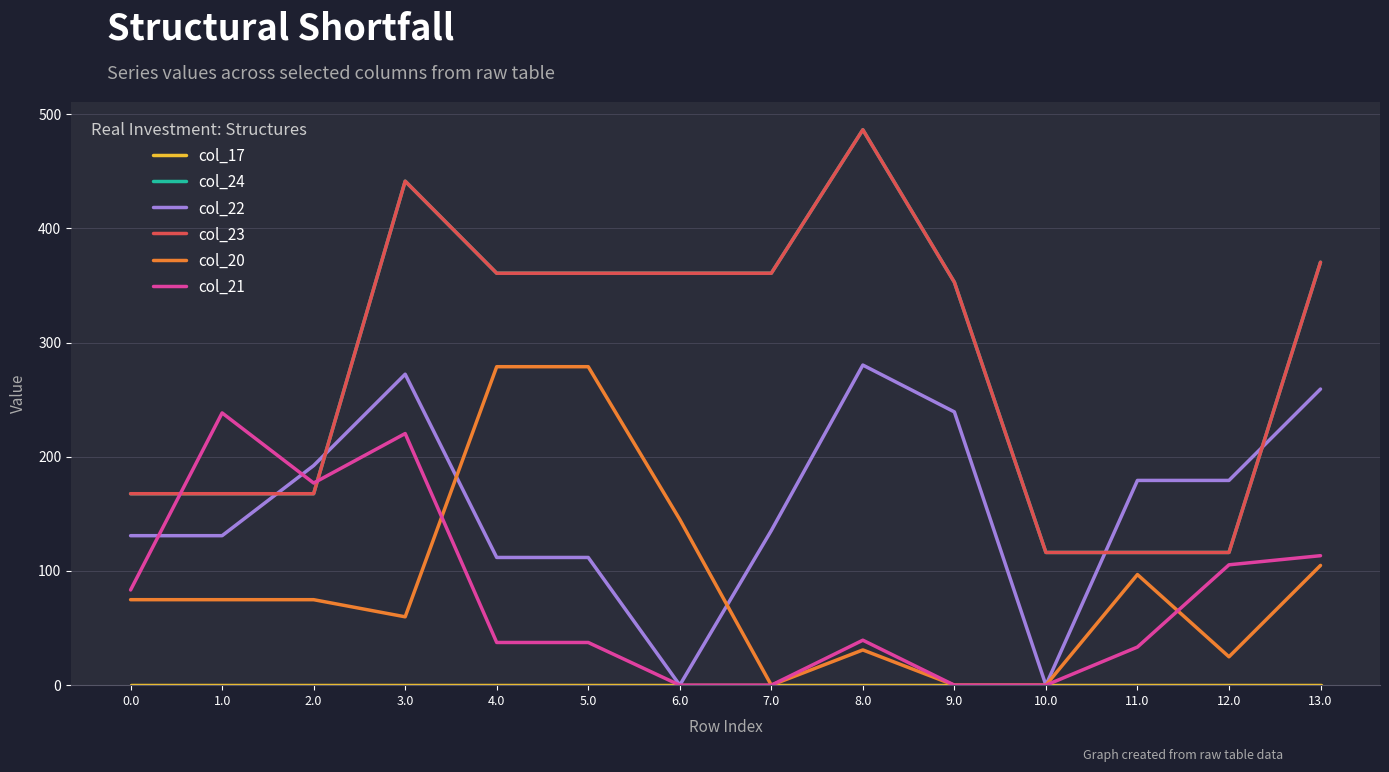

Reading right to left, what are all the values shown in this chart?

col_17: 0.0	0.0	0.0	0.0	0.0	0.0	0.0	0.0	0.0	0.0	0.0	0.0	0.0	0.0
col_24: 370.3	116.2	116.2	116.2	352.8	486.3	360.7	360.7	360.7	360.7	441.3	167.6	167.6	167.6
col_22: 259.3	179.3	179.3	0.0	239.3	280.3	135.4	0.0	111.8	111.8	272.3	192.3	130.9	130.9
col_23: 370.3	116.2	116.2	116.2	352.8	486.3	360.7	360.7	360.7	360.7	441.3	167.6	167.6	167.6
col_20: 104.9	24.9	96.9	0.0	0.0	30.9	0.0	145.1	278.9	278.9	59.9	74.9	74.9	74.9
col_21: 113.4	105.4	33.4	0.0	0.0	39.4	0.0	0.0	37.4	37.4	220.3	177.0	238.4	83.4